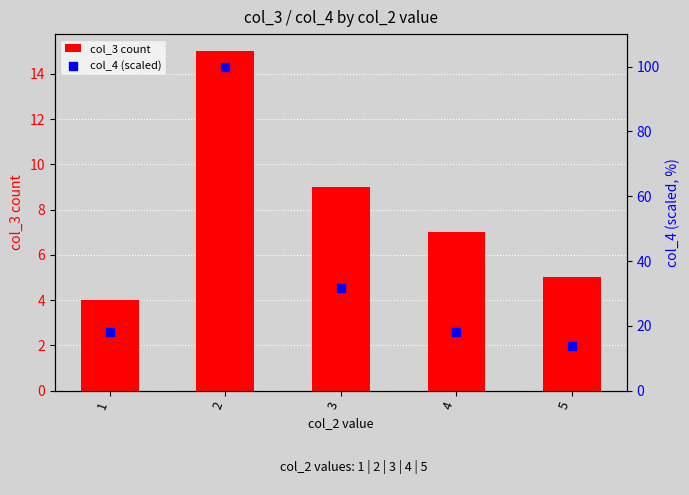

At which category is the sum across all series the highest?

2